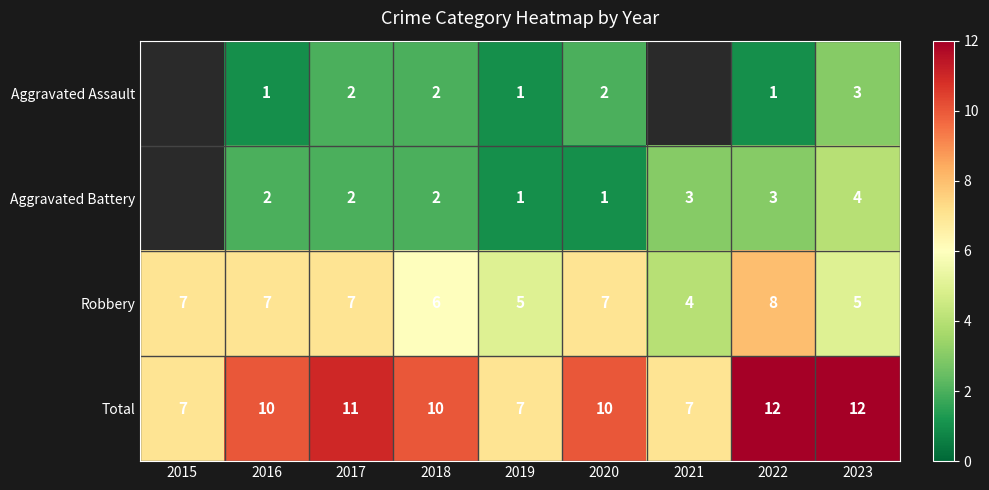

How many Robbery values are between 5 and 7?

7